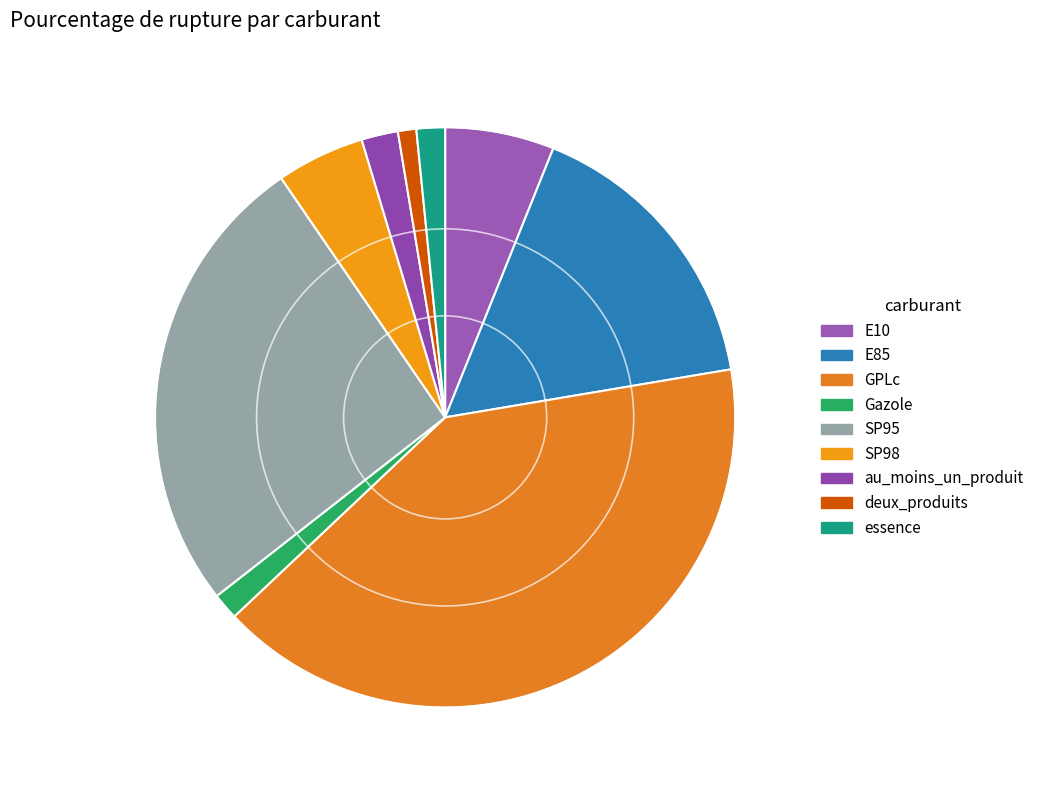

How many segments does this pie chart have?

9